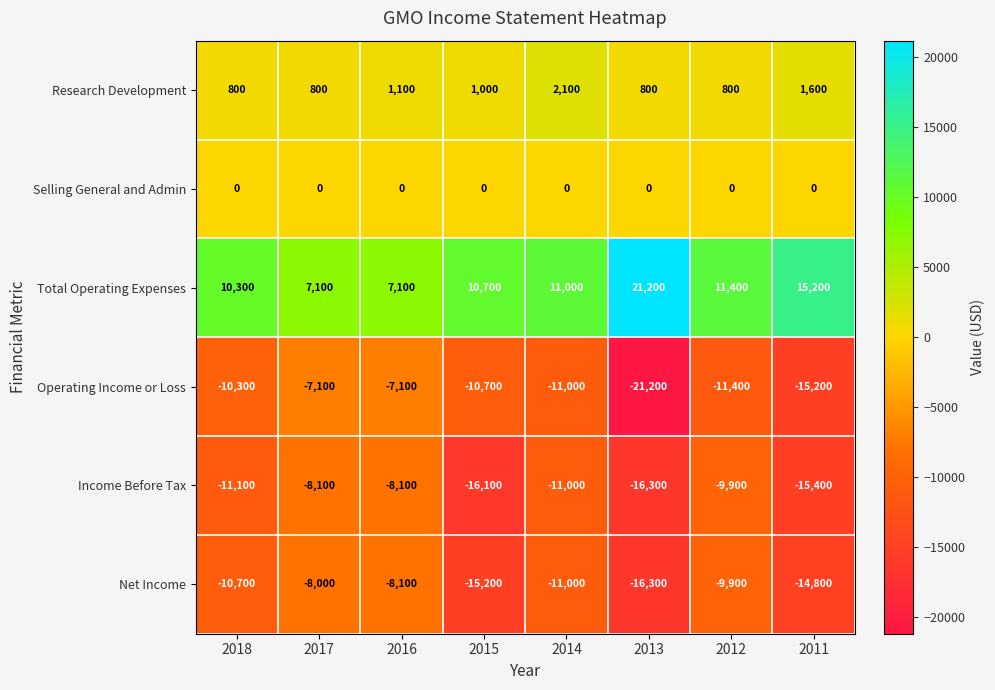

What is the sum of all Income Before Tax values?

-96000